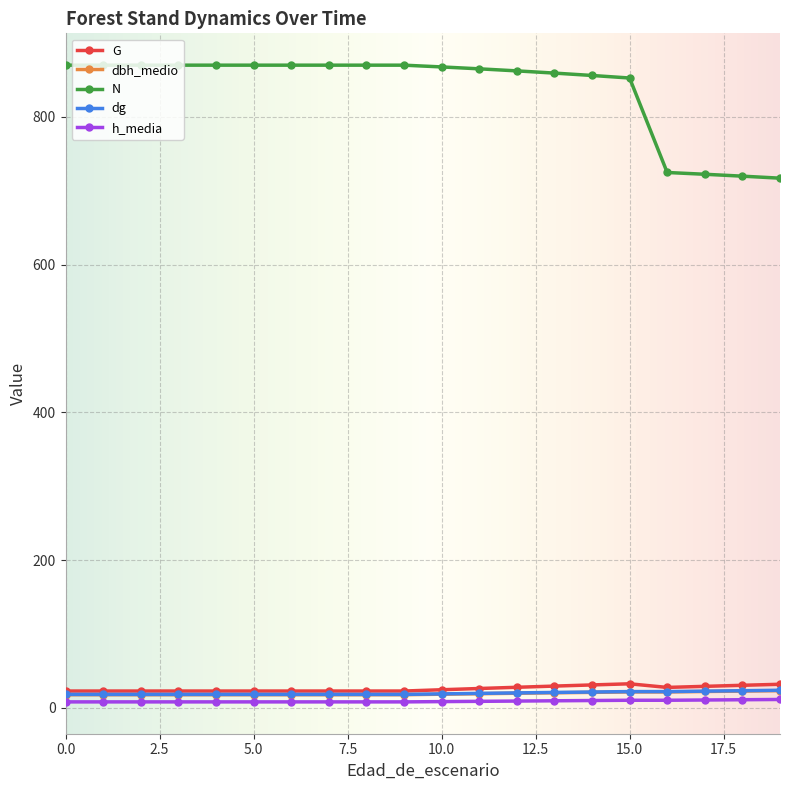

What is the lowest value of the G series?

22.8